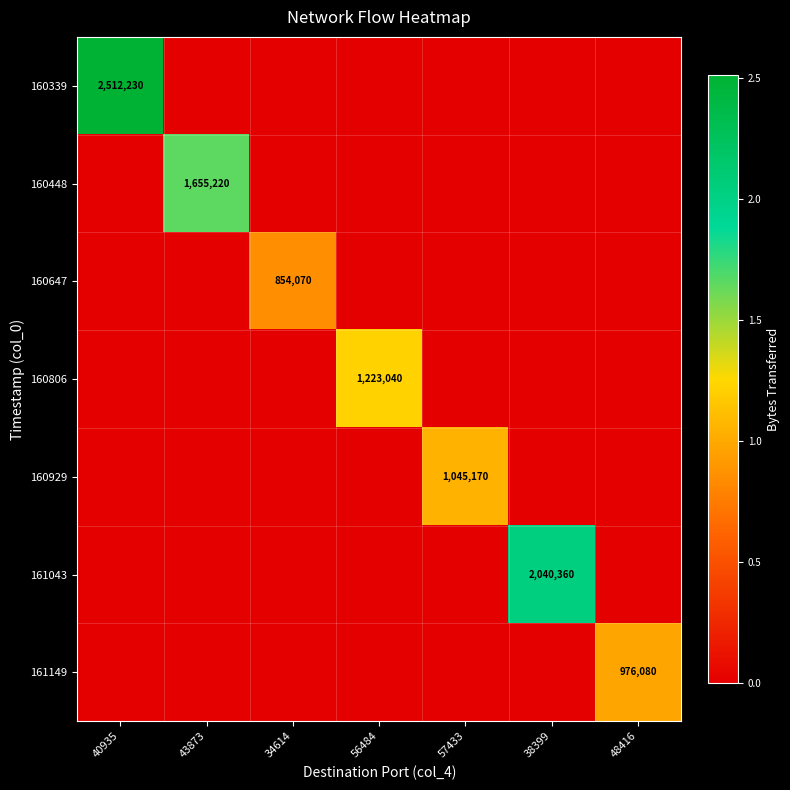

True or false: 160929 has a value of 0 at 40935.

True